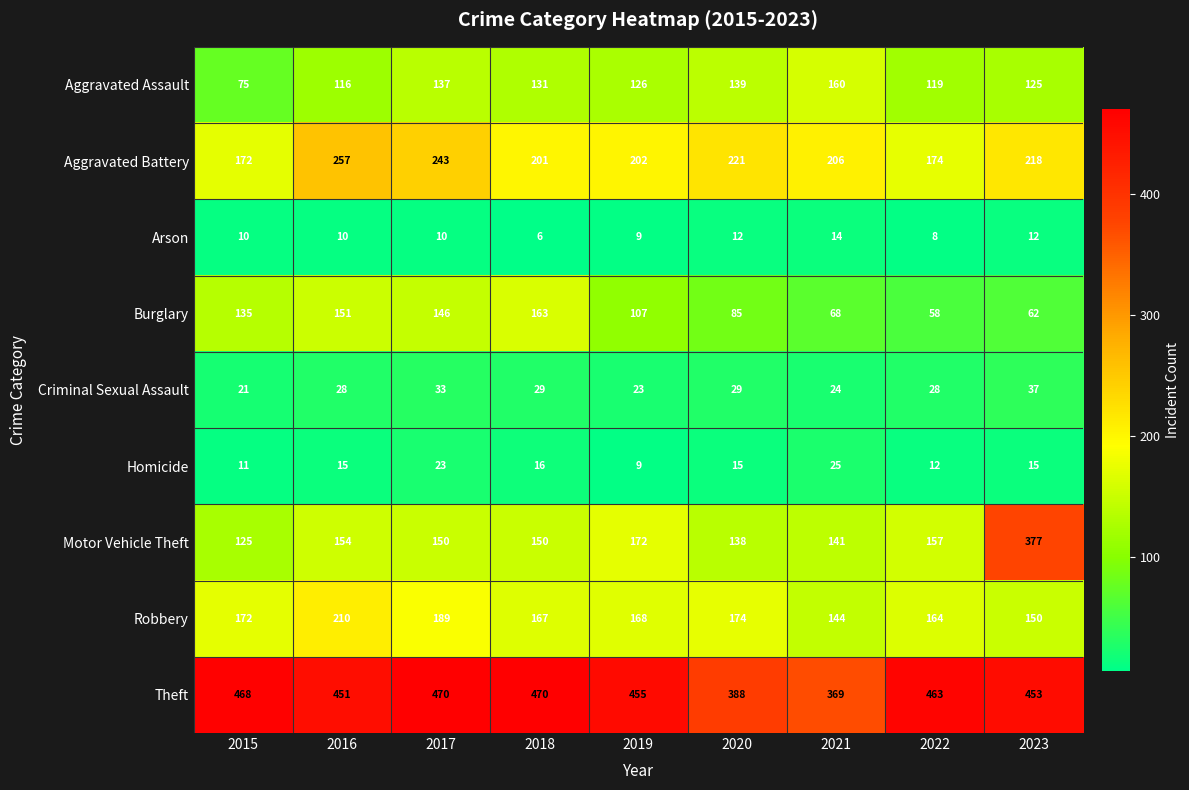

At which label does Motor Vehicle Theft reach its peak?

2023